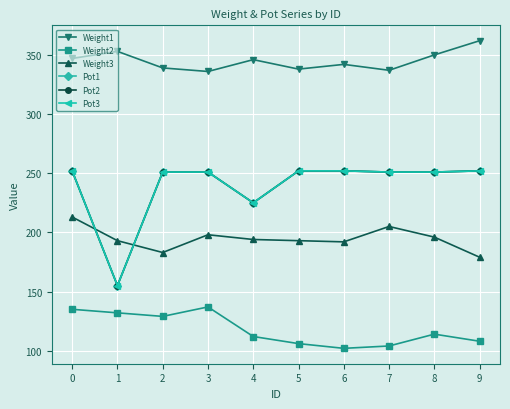

Is the value of Pot3 at 3 greater than the value of Weight2 at 4?

Yes